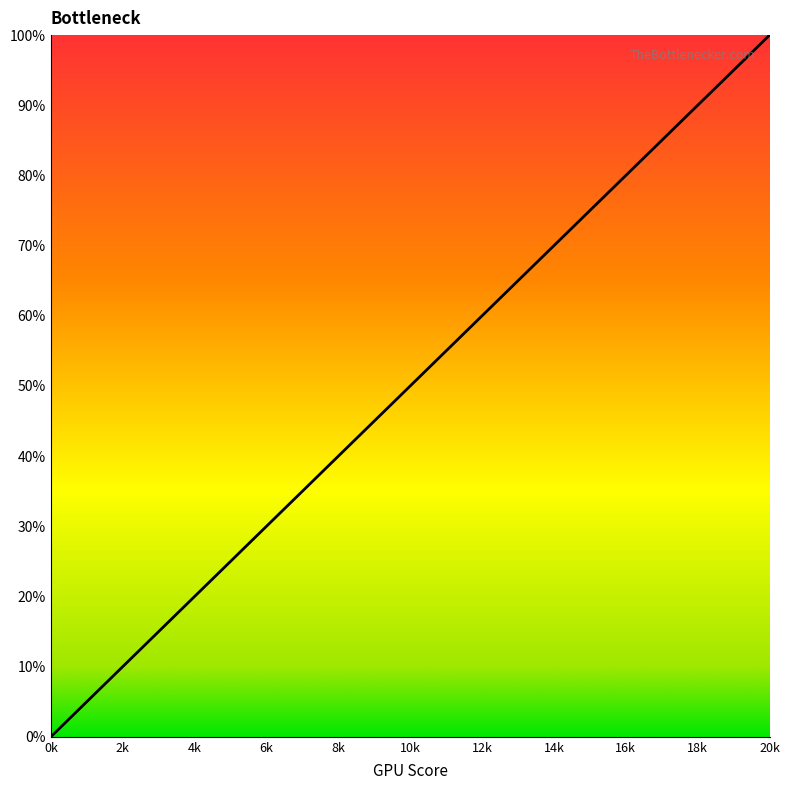

Is this an area chart (filled region under the line)?

Yes